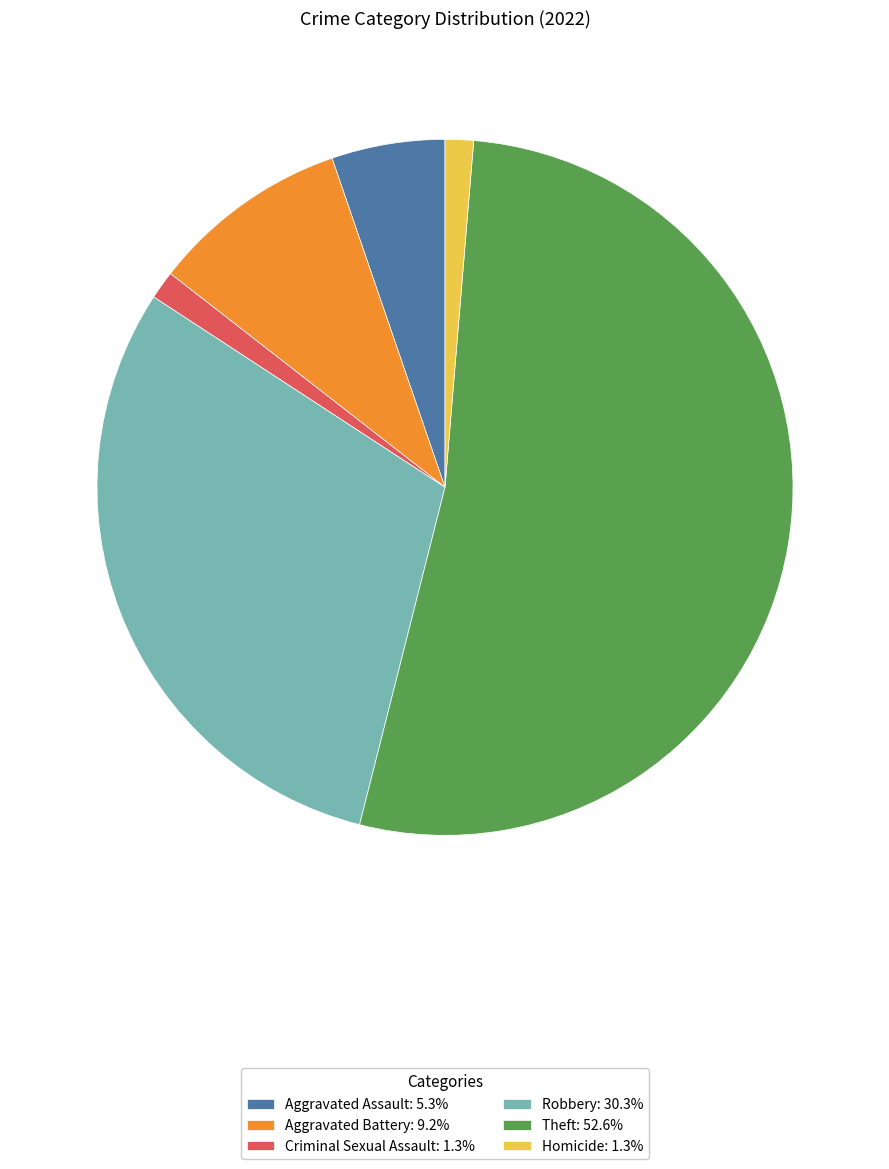

Combined, do Robbery: 30.3% and Homicide: 1.3% account for over 50%?

No